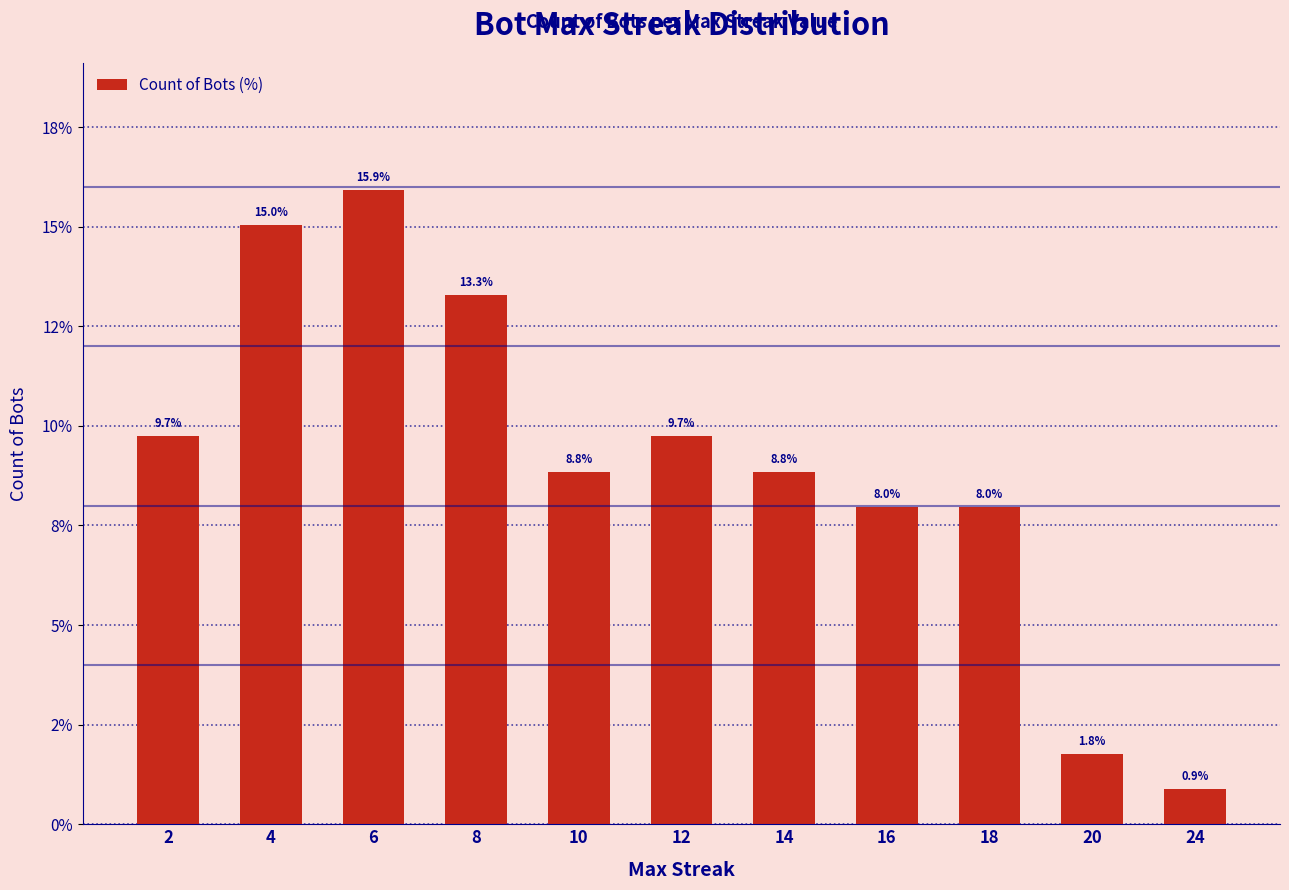

Where is the data nearest to the value 8?

16